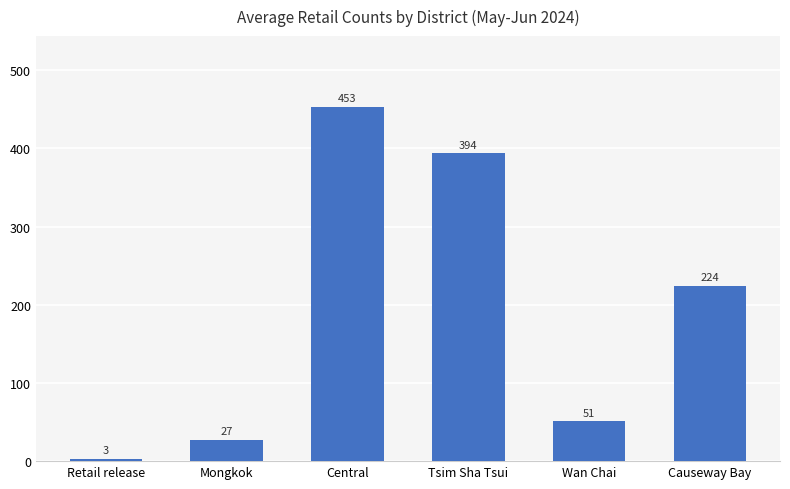

What is the ratio of the value at Central to the value at Mongkok?

16.8